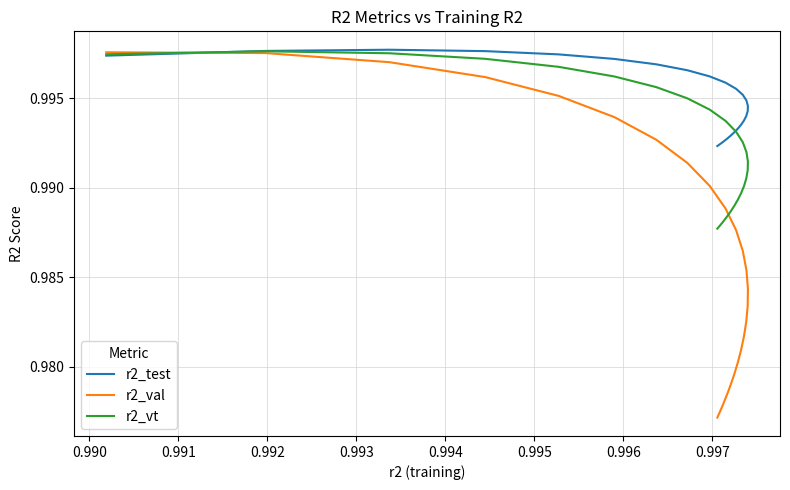

Rank the series by their maximum value, from highest to lowest.

r2_test, r2_vt, r2_val